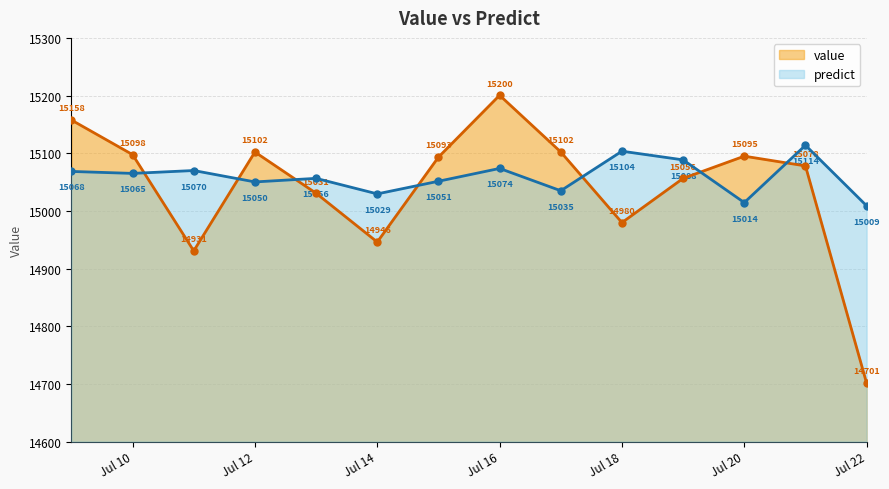

Where is the first local minimum for predict?

Jul 10